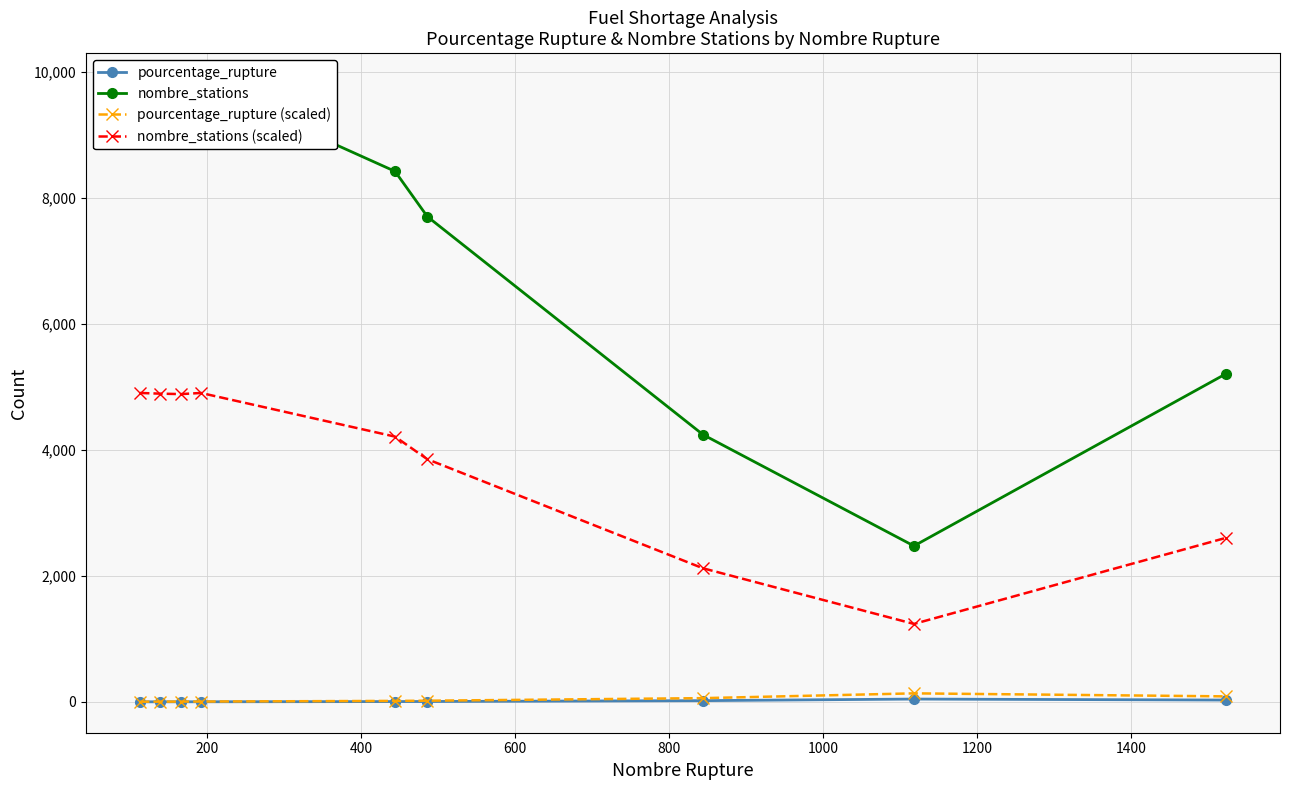

What are all the series names shown in the legend?

pourcentage_rupture, nombre_stations, pourcentage_rupture (scaled), nombre_stations (scaled)